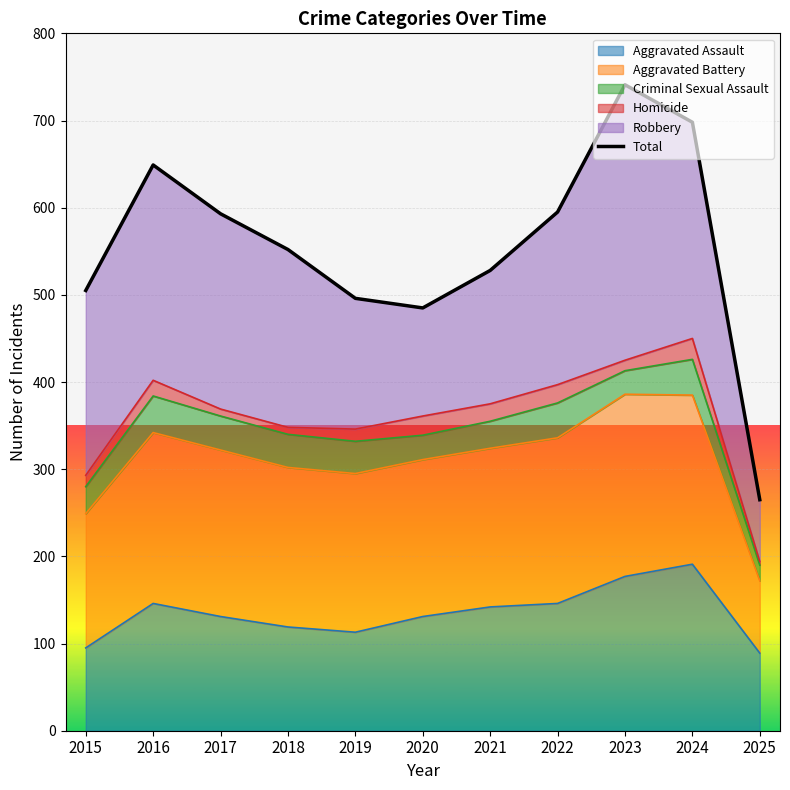

What is the highest value of the Aggravated Assault series?

191